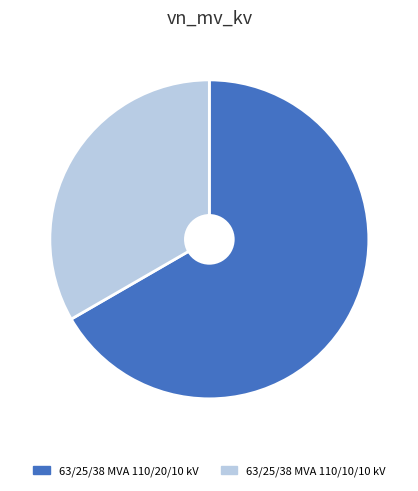

Which slice represents more than half of the pie?

63/25/38 MVA 110/20/10 kV